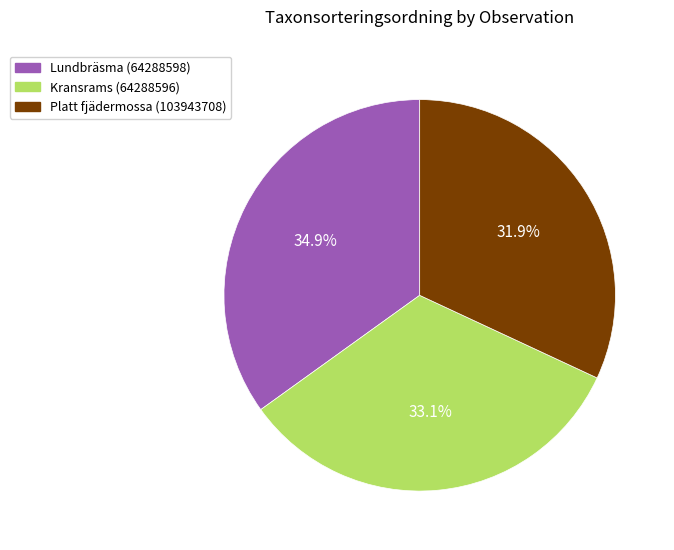

To the nearest percent, what is the difference between the Platt fjädermossa (103943708) and Lundbräsma (64288598) slice percentages?

3%